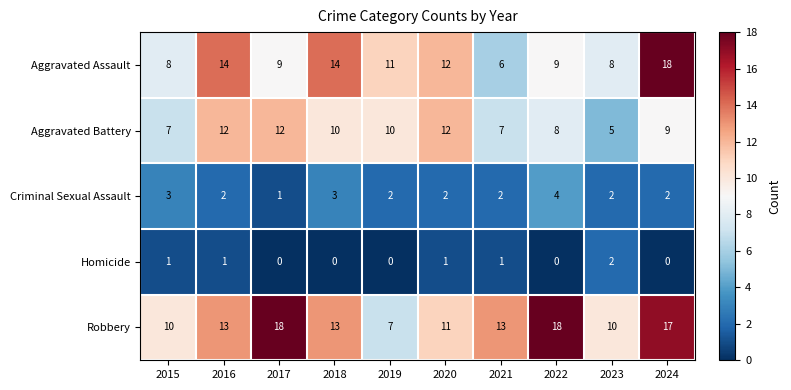

At which label is Aggravated Assault closest to 12?

2020